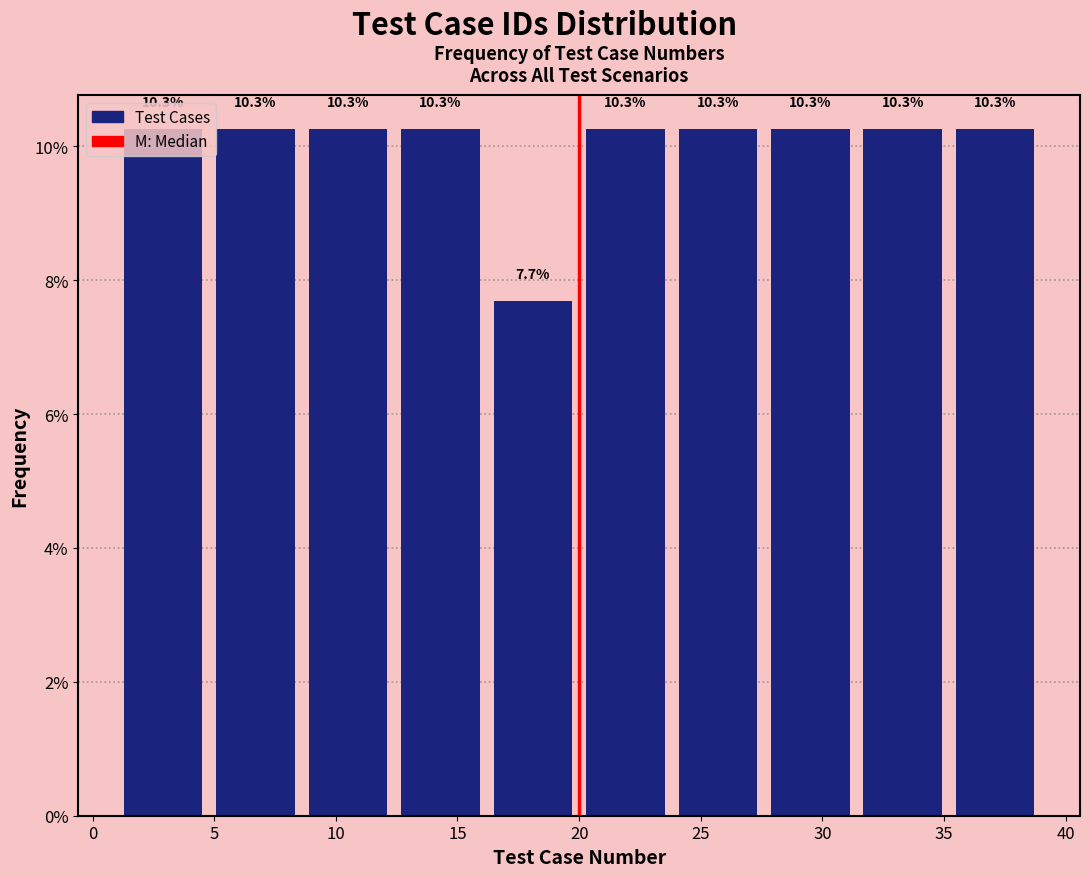

Reading left to right, transcribe this chart: for each bar, give the range it covers on the x-axis and its height. The bar edges are not printed on the chart, so give them approximately, as read against the axis.

1.0 to 4.8: 10.3
4.8 to 8.6: 10.3
8.6 to 12.4: 10.3
12.4 to 16.2: 10.3
16.2 to 20.0: 7.7
20.0 to 23.8: 10.3
23.8 to 27.6: 10.3
27.6 to 31.4: 10.3
31.4 to 35.2: 10.3
35.2 to 39.0: 10.3